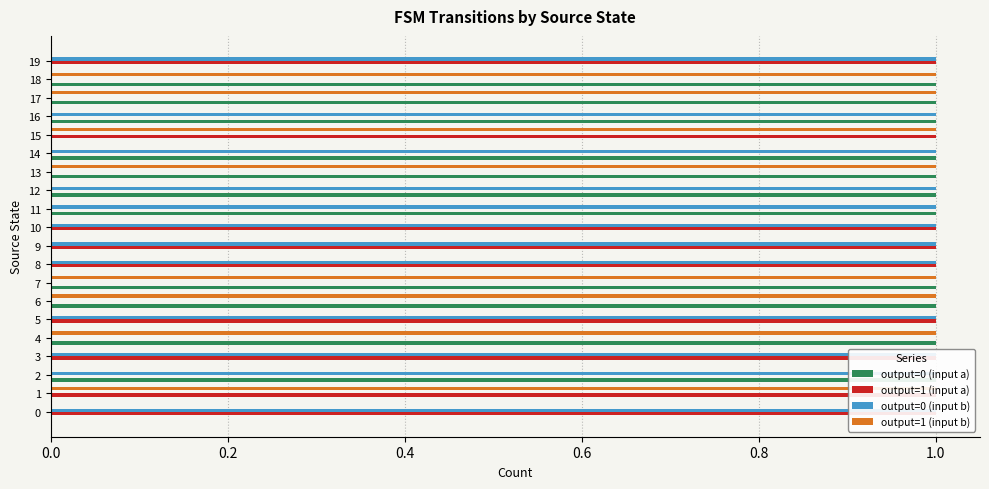

Rank the series at 16 from highest to lowest value.

output=0 (input a), output=0 (input b), output=1 (input a), output=1 (input b)